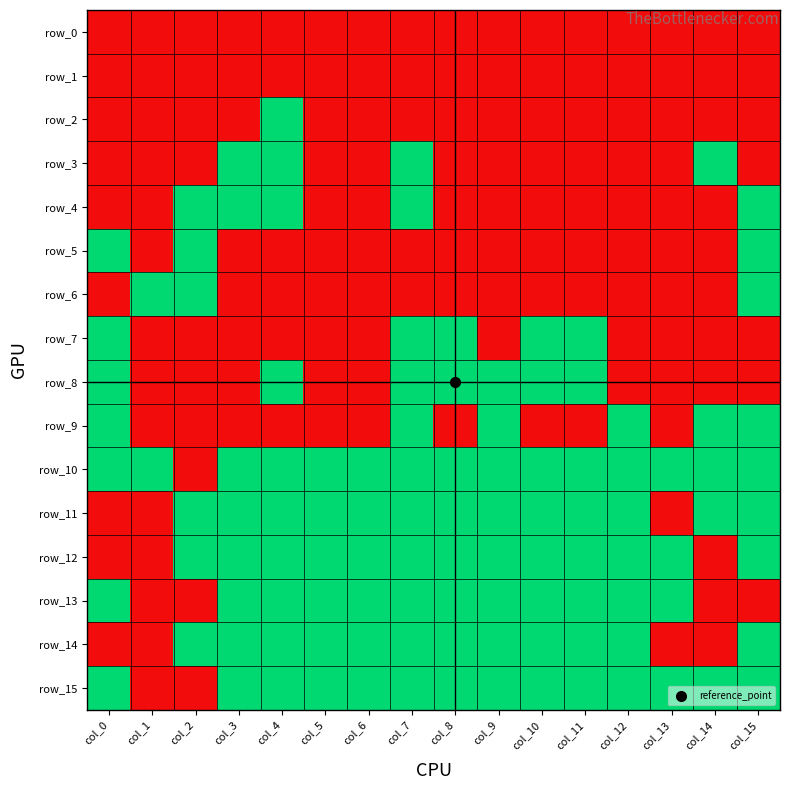

At which label is row_11 closest to 0?

col_0